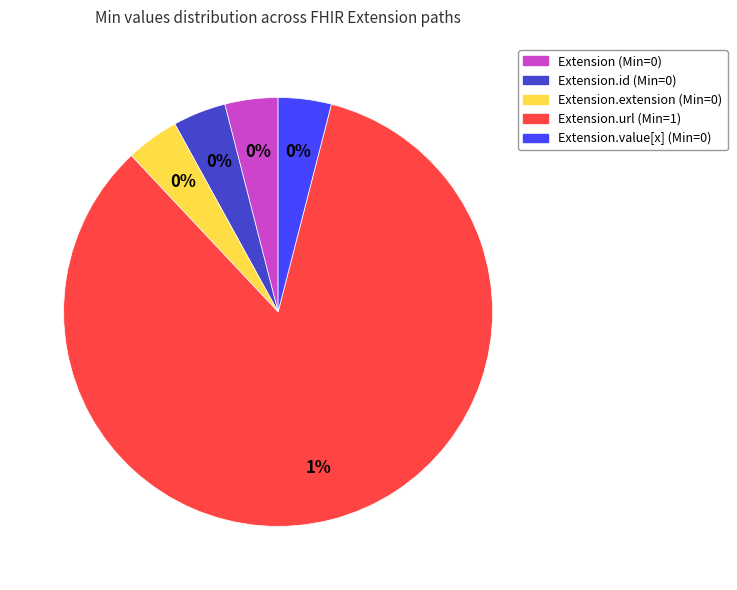

Which slice is the smallest?

Extension